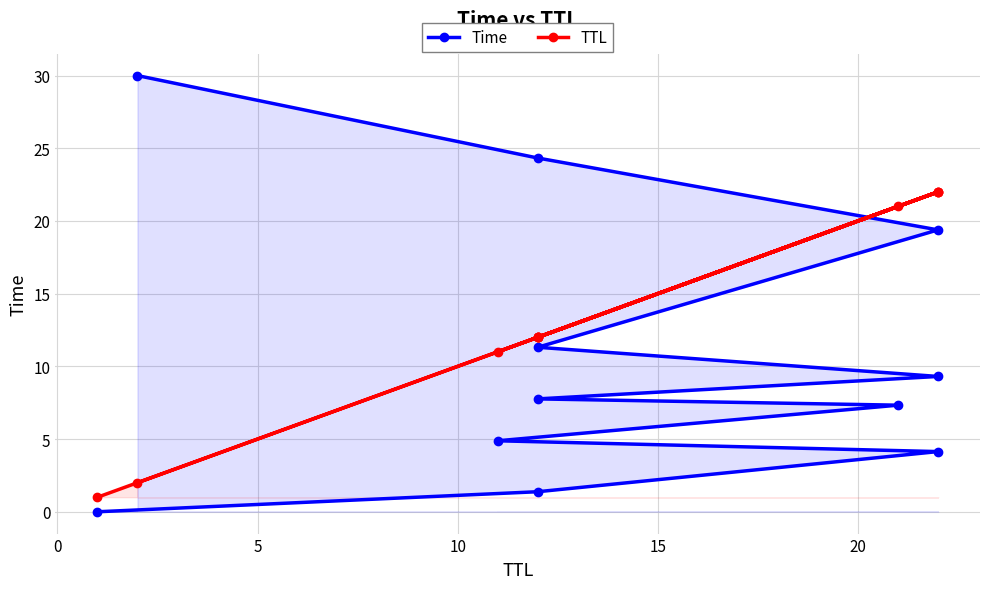

How many values in the TTL series exceed 12?

4